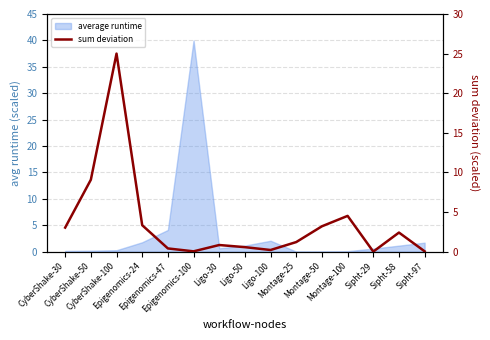

Which has a higher value, Sipht-97 or Sipht-29?

Sipht-97